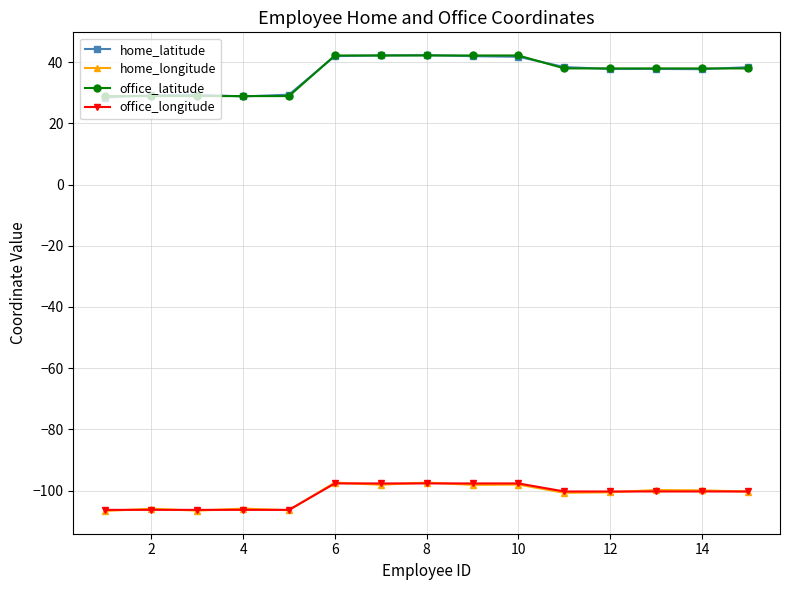

True or false: office_longitude and office_latitude intersect in this chart.

False